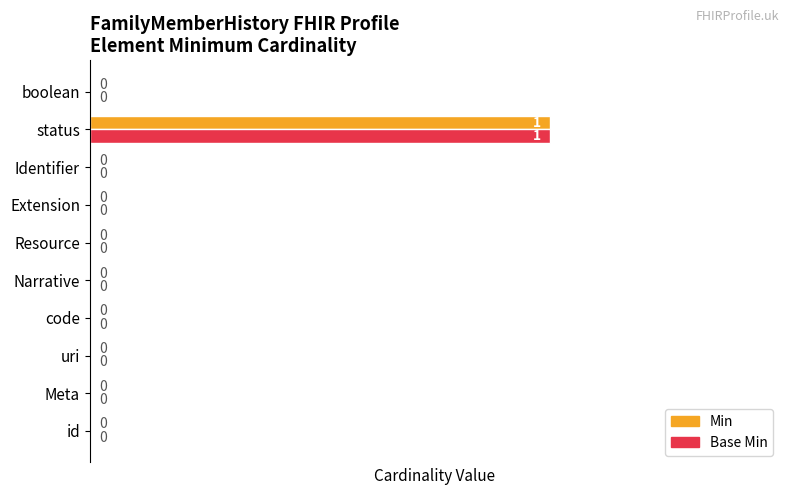

At which category is the sum across all series the highest?

status